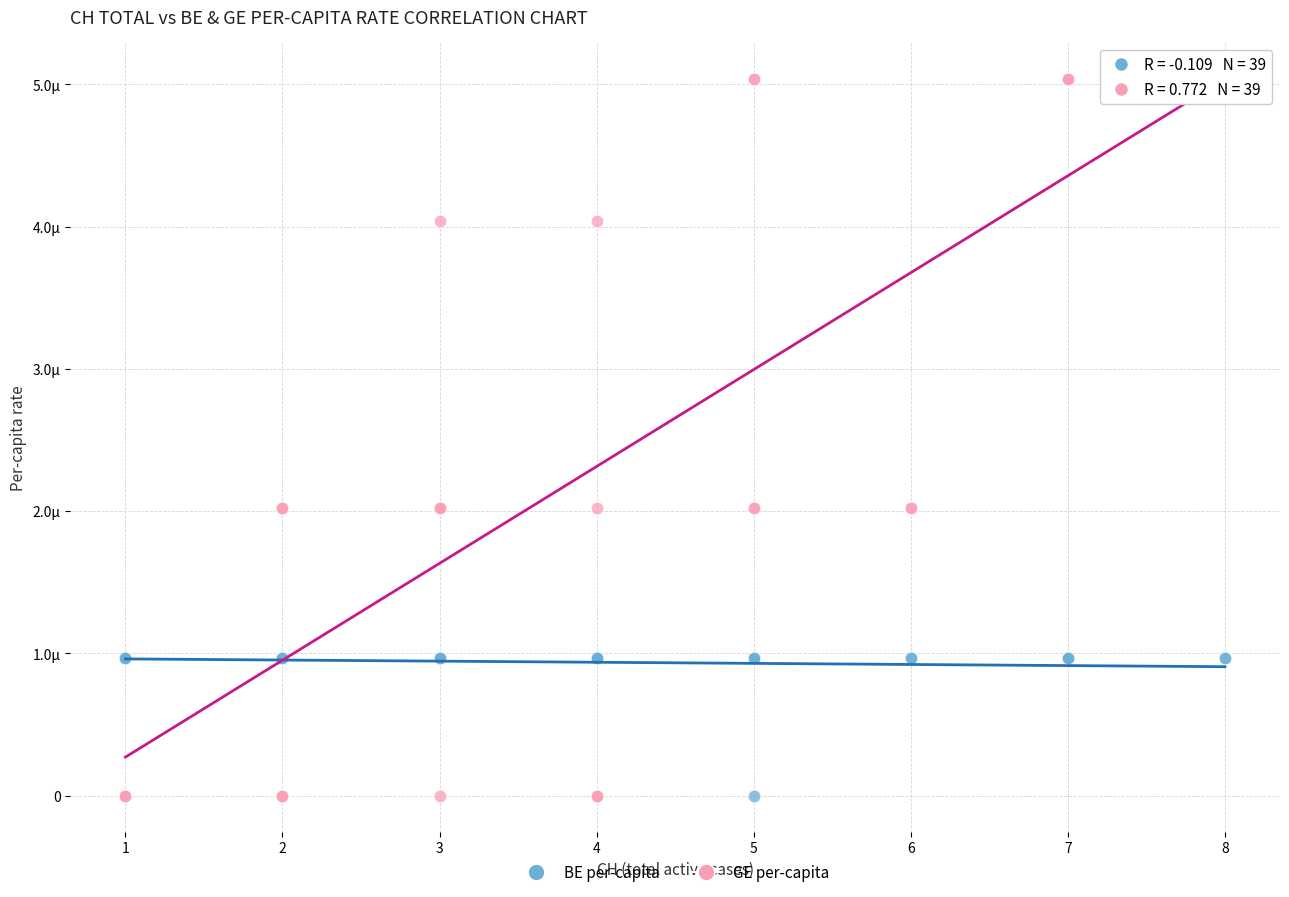

What are all the series names shown in the legend?

BE per-capita, GE per-capita